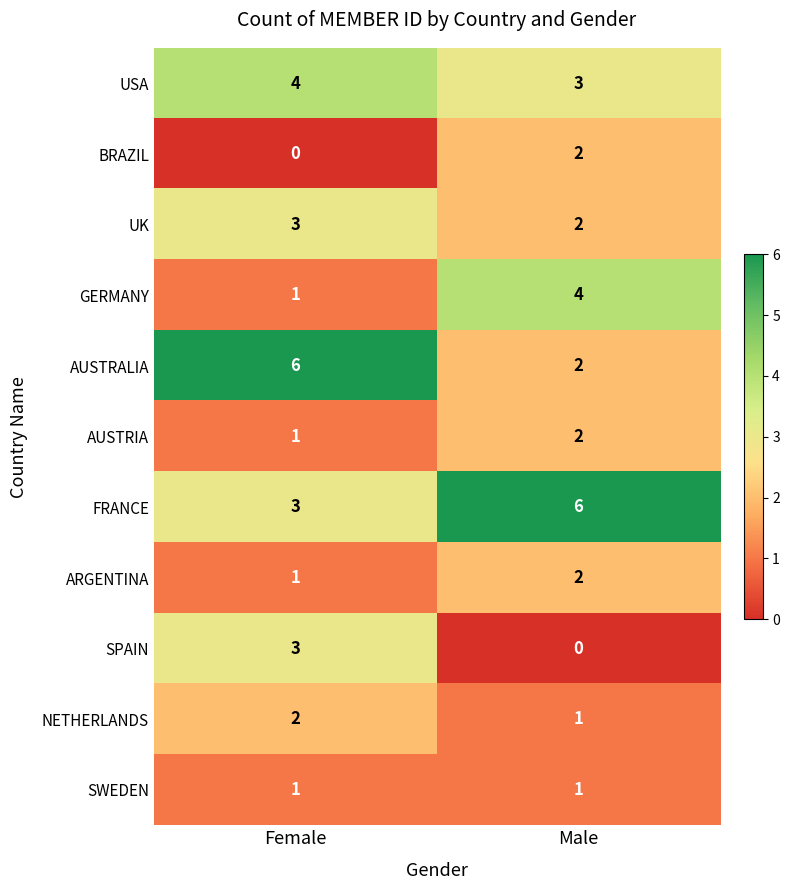

Rank the categories by NETHERLANDS value from lowest to highest.

Male, Female